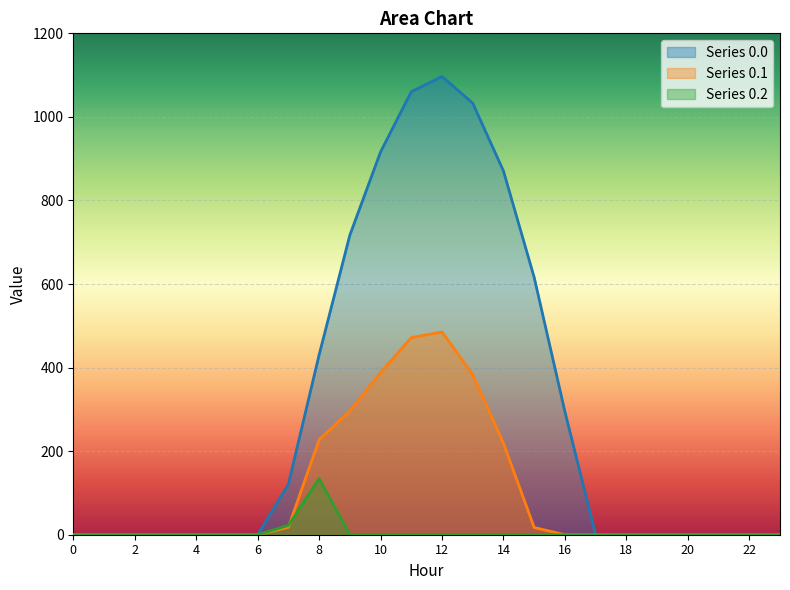

At how many categories does at least one series exceed 109?

10